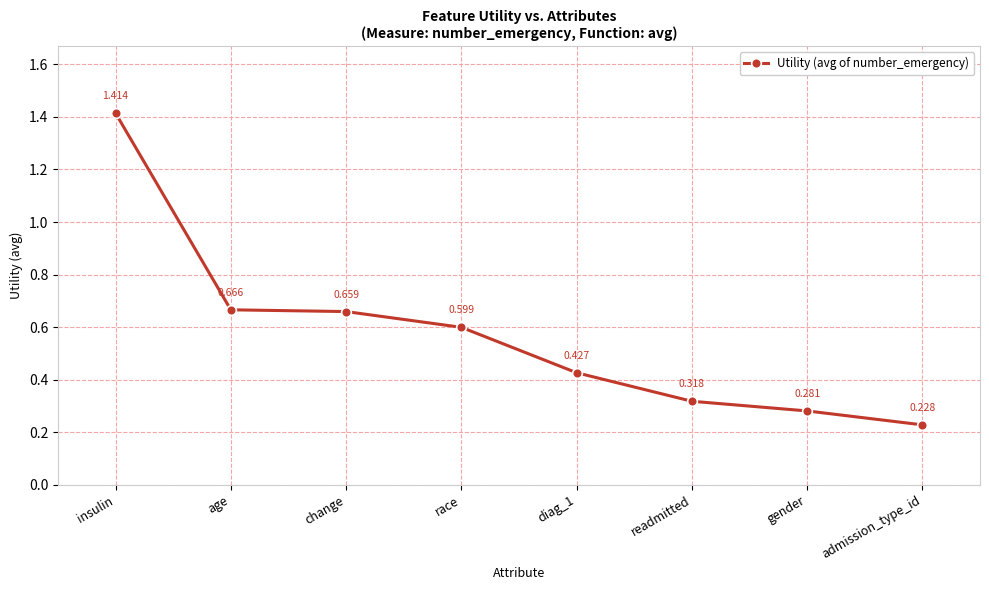

Count the number of categories in the chart.

8